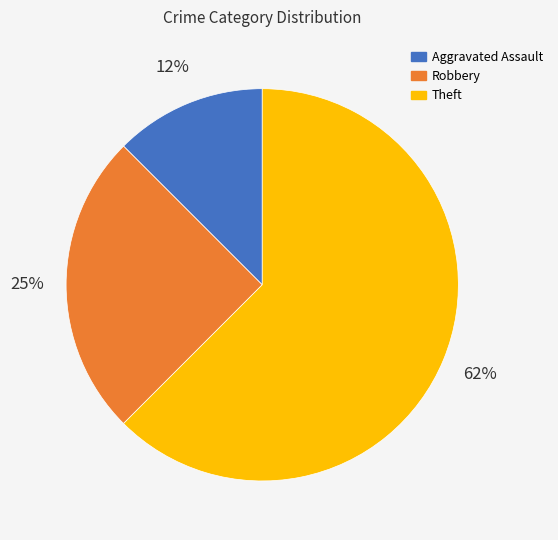

Which has a higher value, Aggravated Assault or Robbery?

Robbery